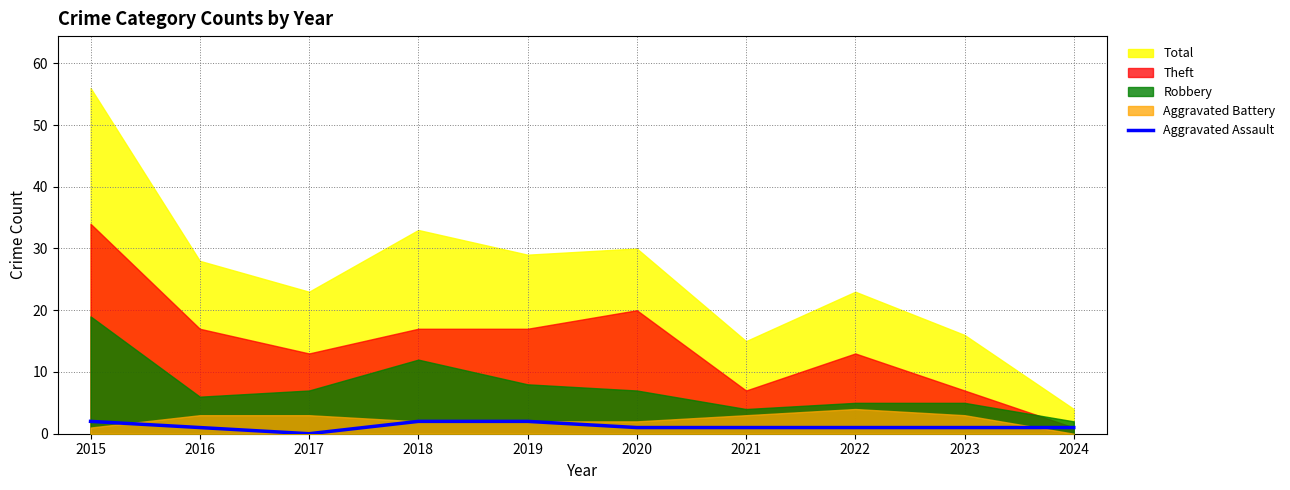

At which label does the data first exceed 1?

2015